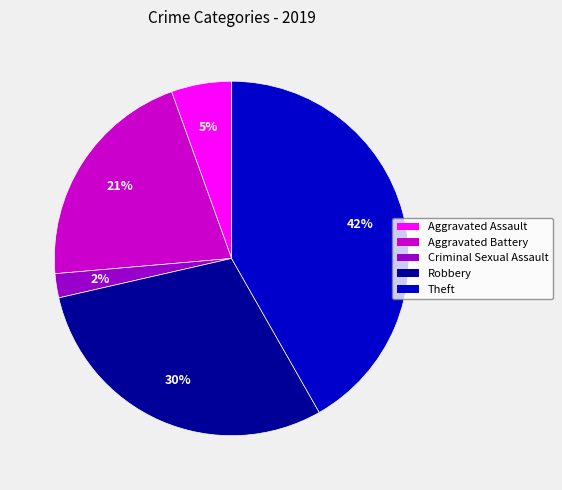

Between Theft and Aggravated Assault, which is larger?

Theft